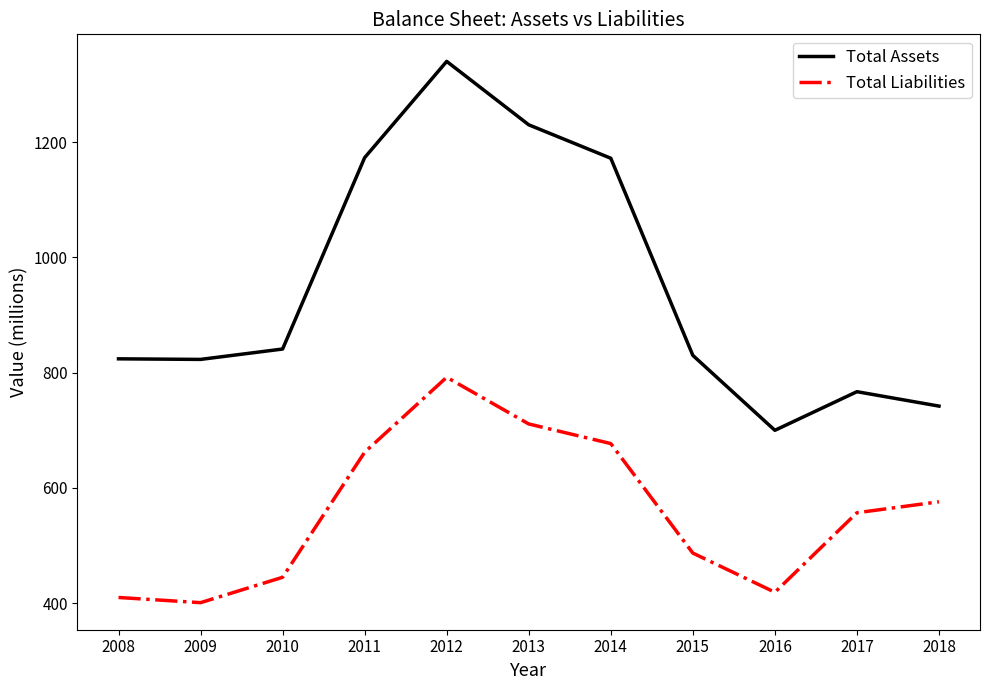

At which label does Total Liabilities reach its minimum?

2009